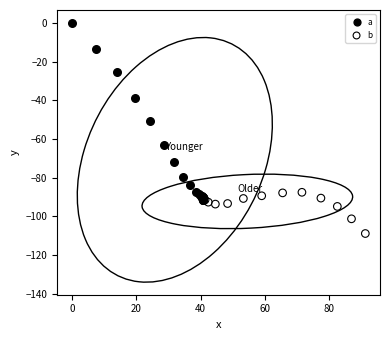

Which series reaches the maximum Y coordinate?

a